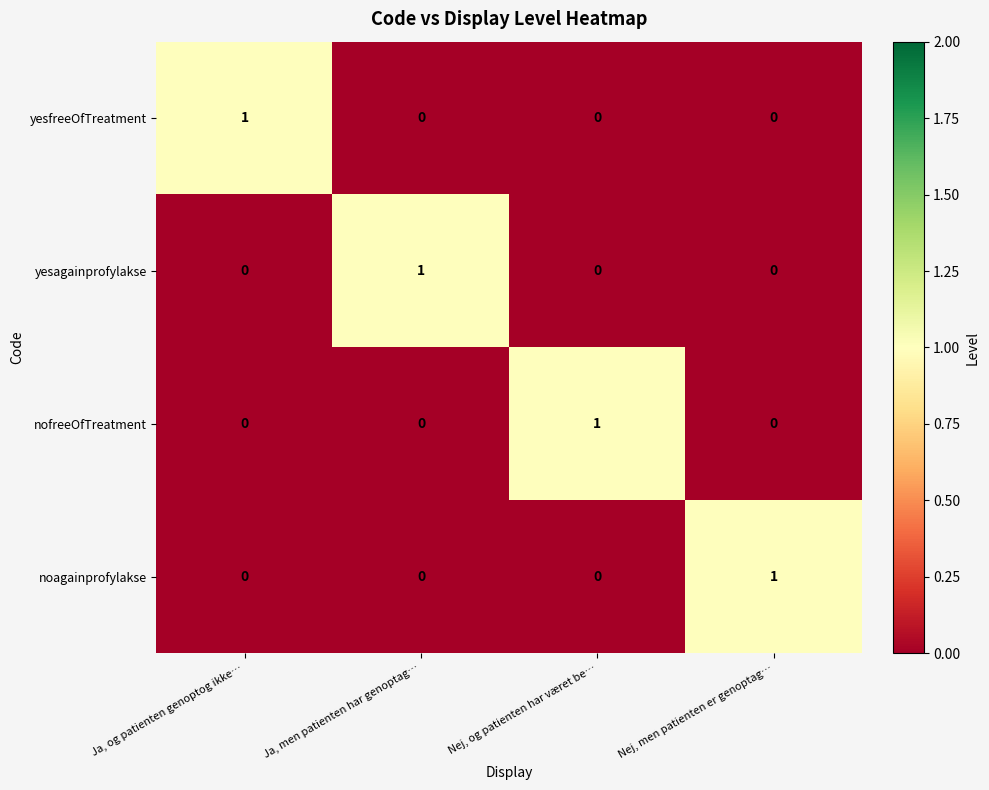

How many data points does each series have?

4